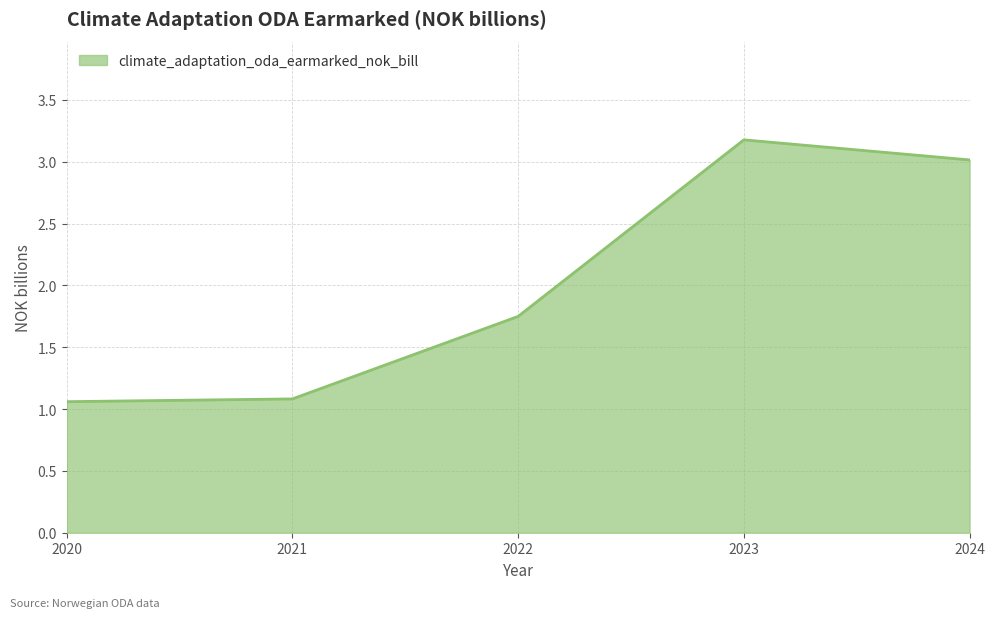

Which has a higher value, 2020 or 2024?

2024